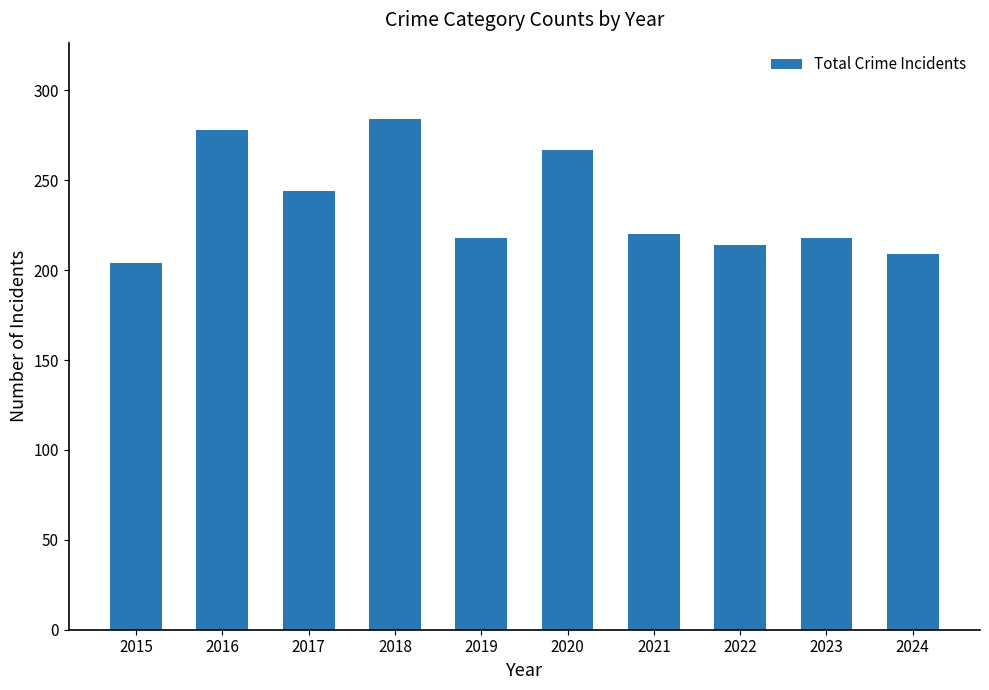

What is the difference between the maximum and minimum values?

80